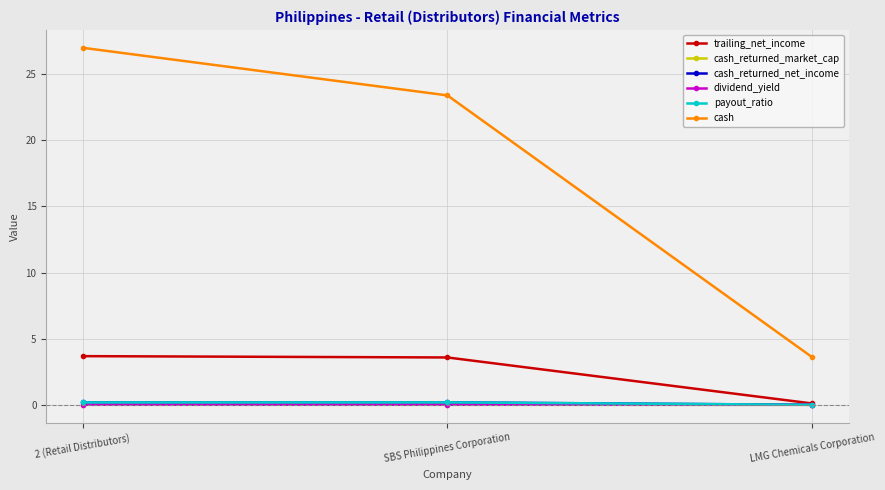

Is this an area chart (filled region under the line)?

No